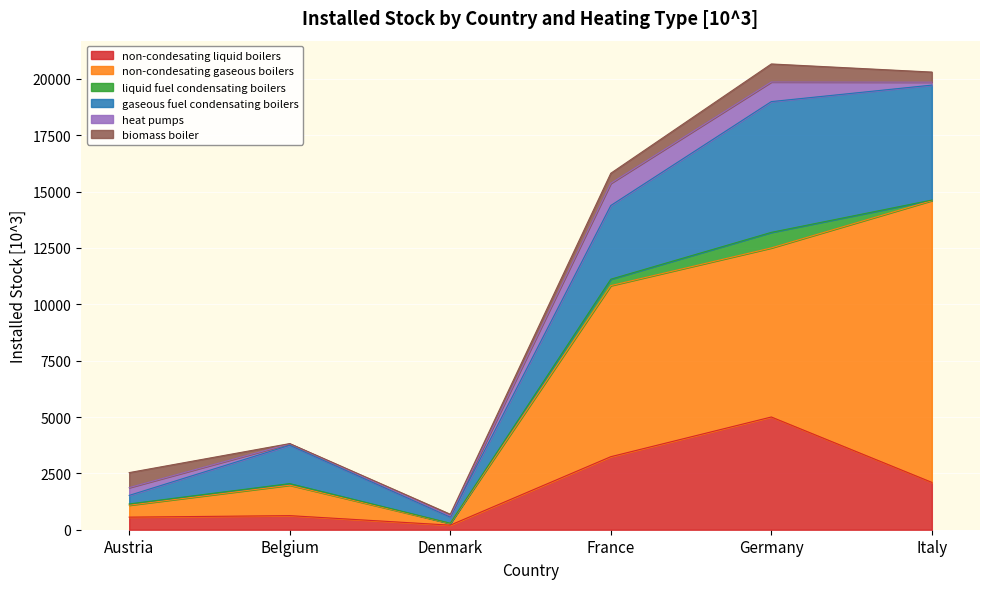

Is the value of liquid fuel condensating boilers at Italy greater than the value of non-condesating liquid boilers at Italy?

No